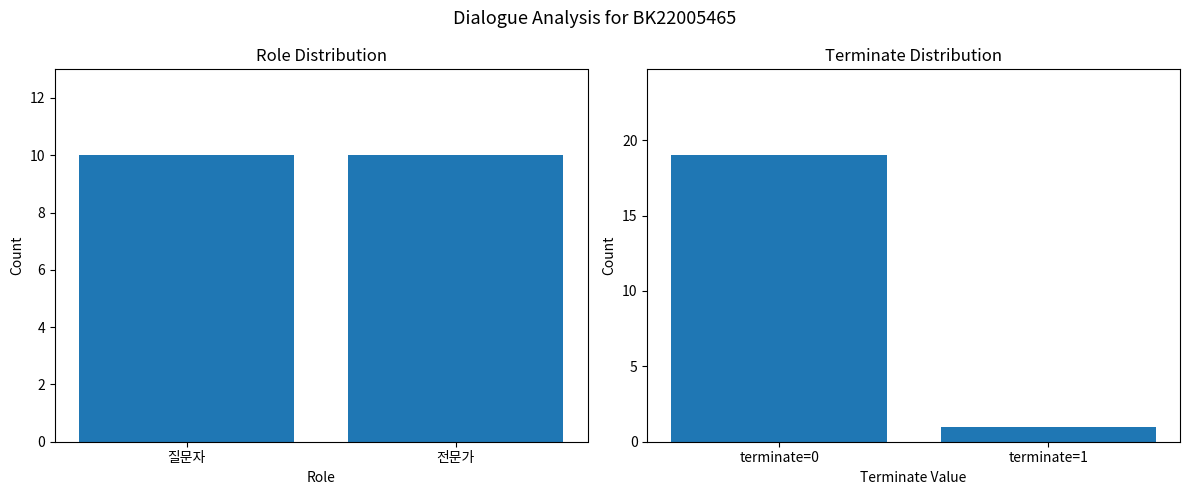

What is the average value of the Role Count series?

10